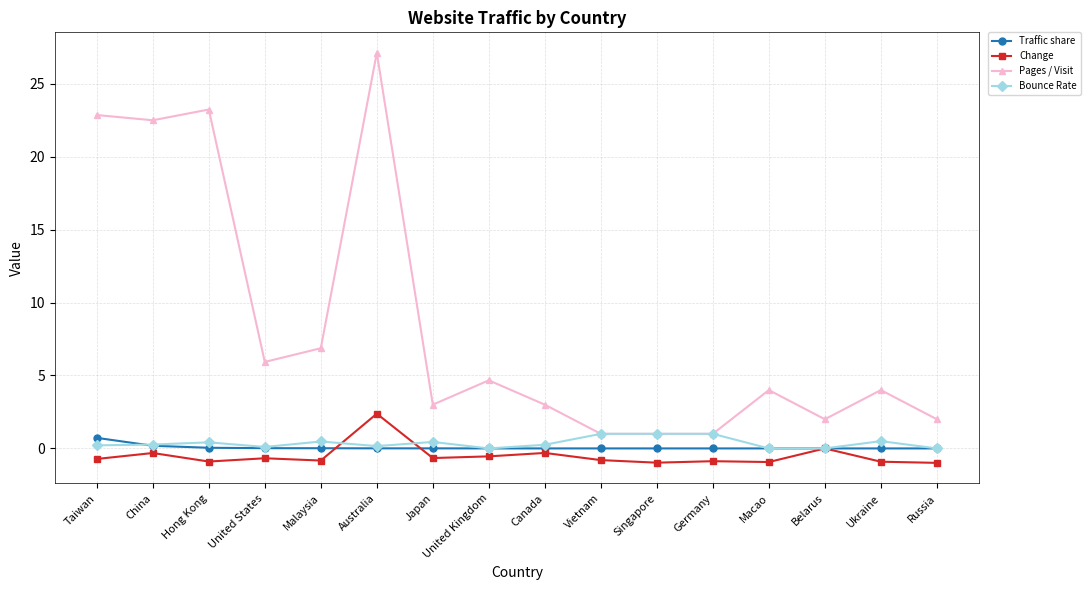

Rank the series at Taiwan from lowest to highest value.

Change, Bounce Rate, Traffic share, Pages / Visit